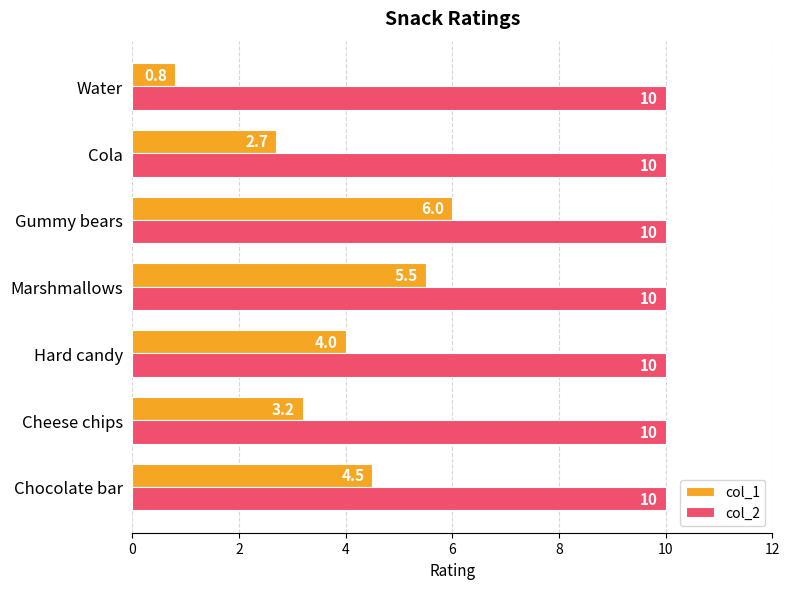

The col_2 series shows 5.4 at Water. True or false?

False